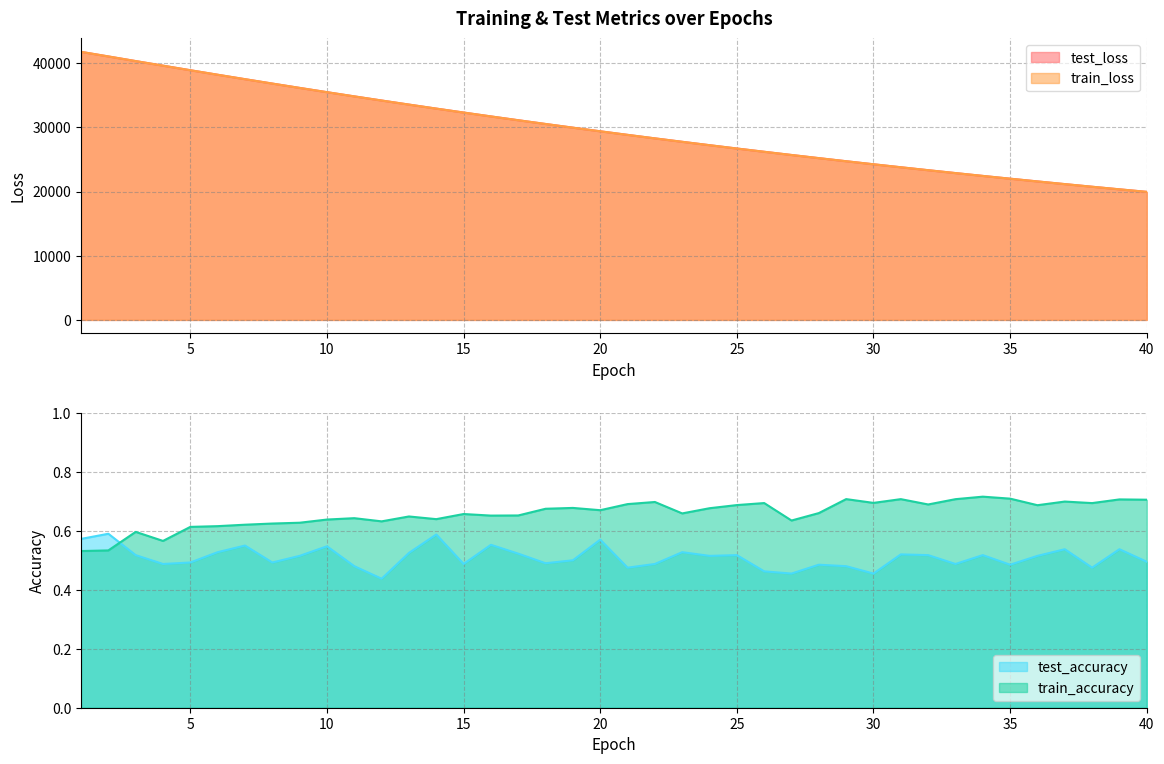

List the labels in order of train_accuracy value, smallest first.

1, 2, 4, 3, 5, 6, 7, 8, 9, 12, 27, 10, 14, 11, 13, 16, 17, 15, 23, 28, 20, 18, 24, 19, 36, 25, 32, 21, 38, 26, 30, 22, 37, 40, 39, 33, 31, 29, 35, 34